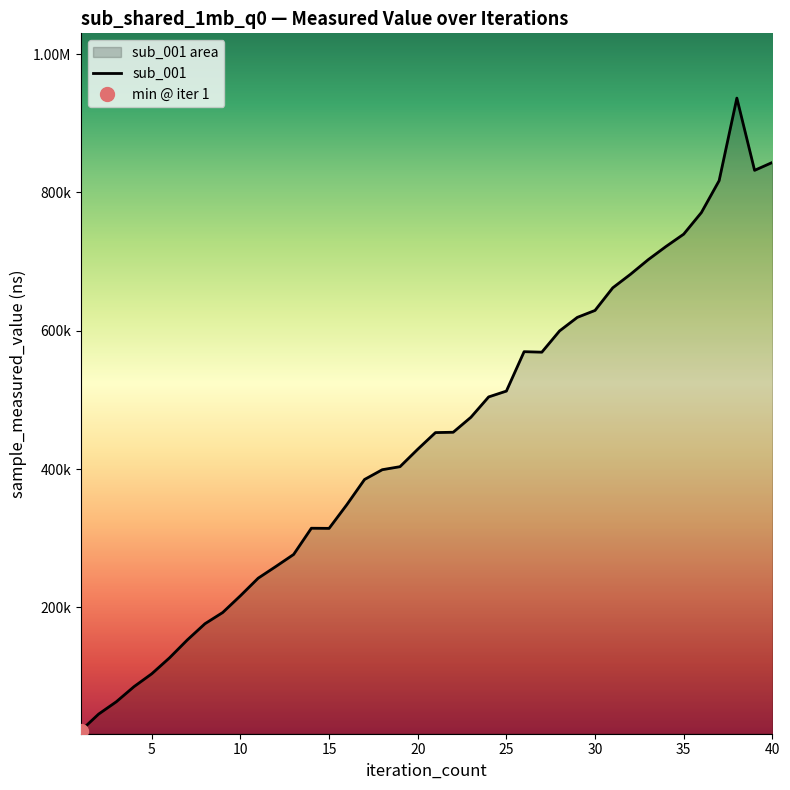

How many categories are shown in the chart?

40